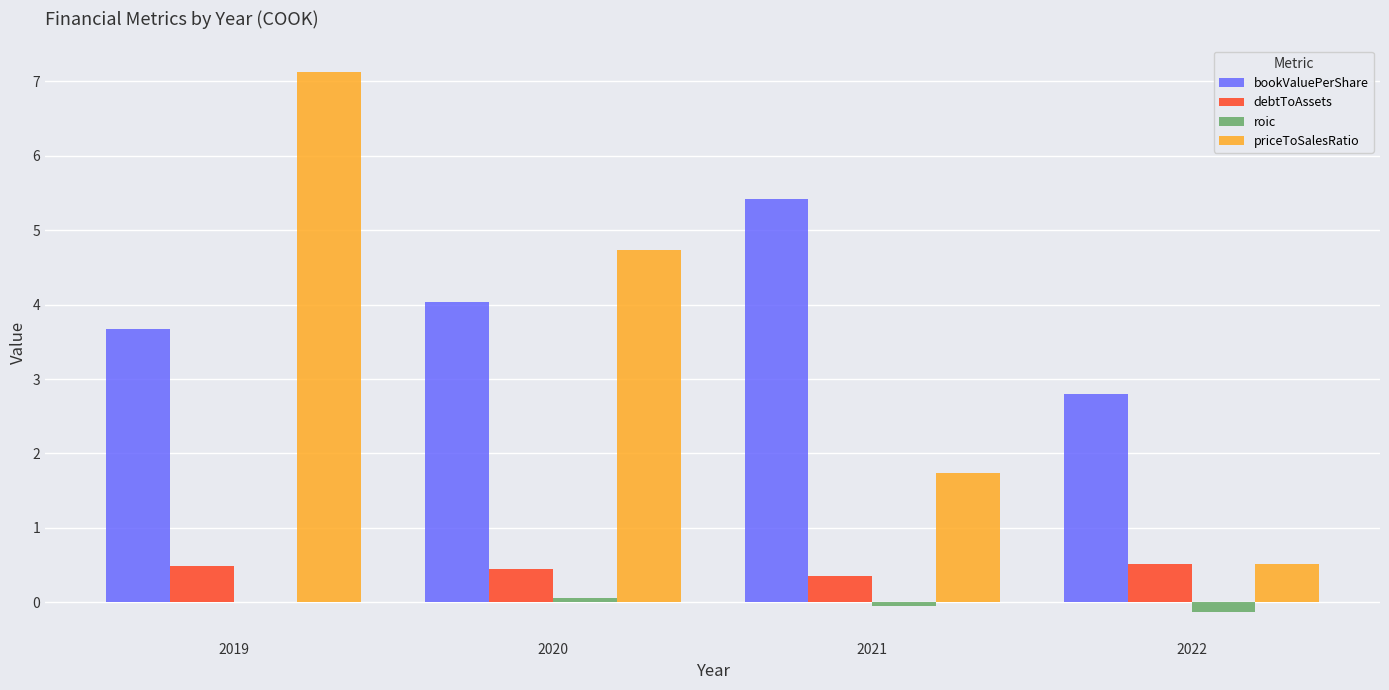

Which series has the widest spread of values?

priceToSalesRatio